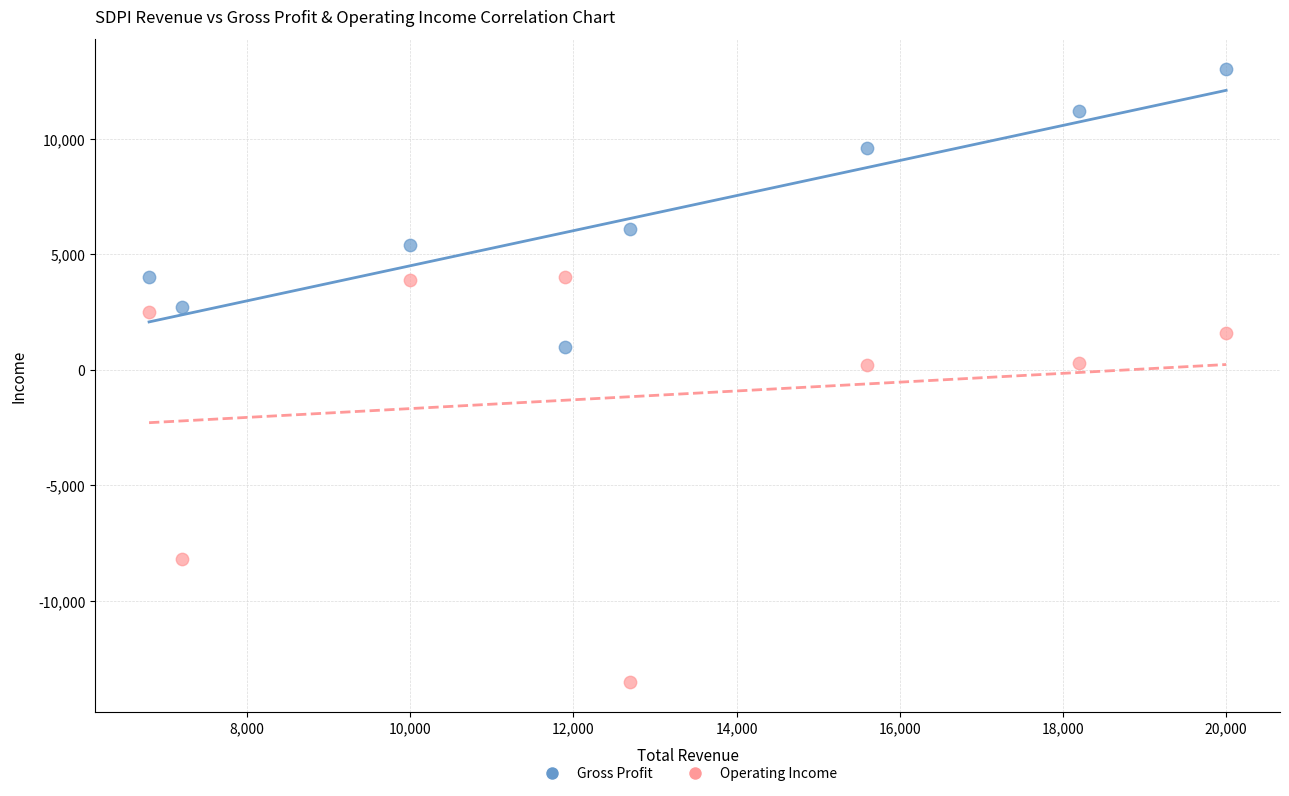

What is the X range (max minus min) for the scatter plot?

13200